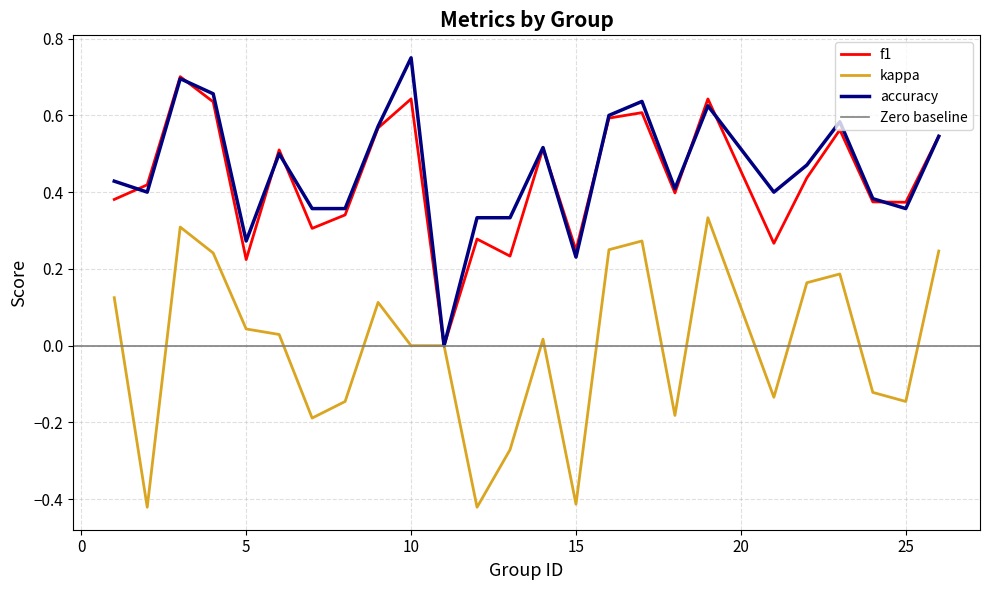

How many times do f1 and accuracy cross each other?

9